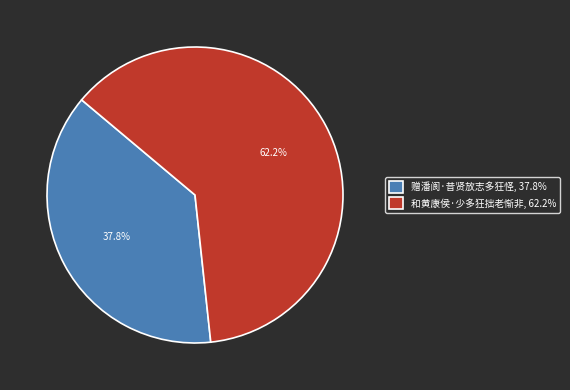

Between 和黄康侯·少多狂拙老惭非 and 赠潘阆·昔贤放志多狂怪, which is larger?

和黄康侯·少多狂拙老惭非